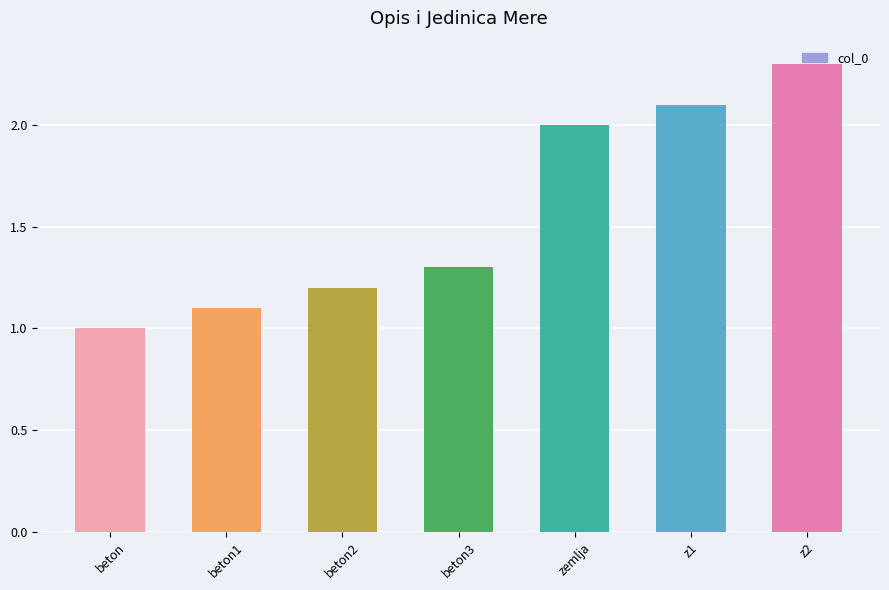

What is the label of the 6th bar from the left?

z1